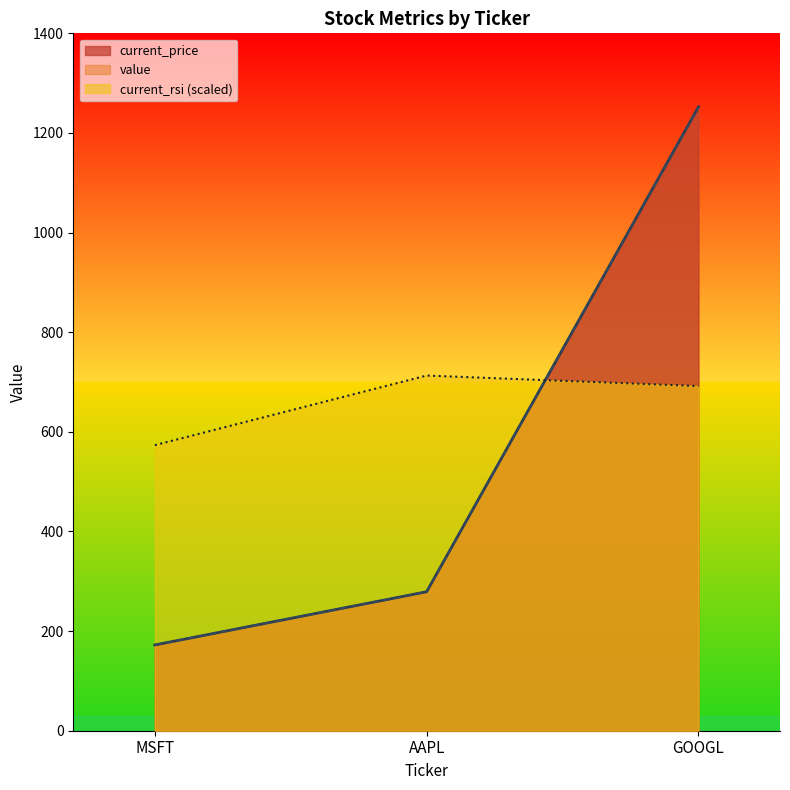

Which series has the largest total across all categories?

current_rsi